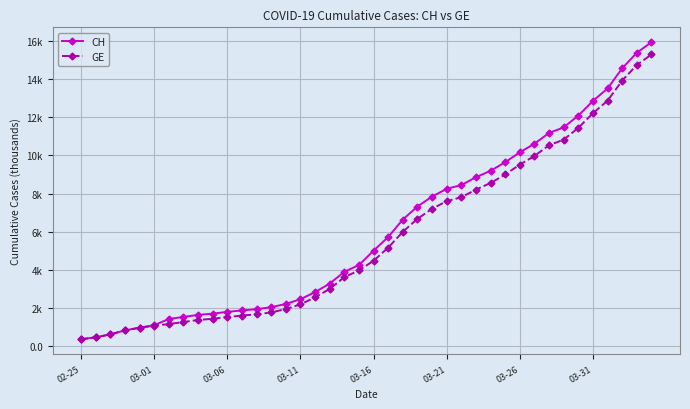

Which series has the largest total across all categories?

CH